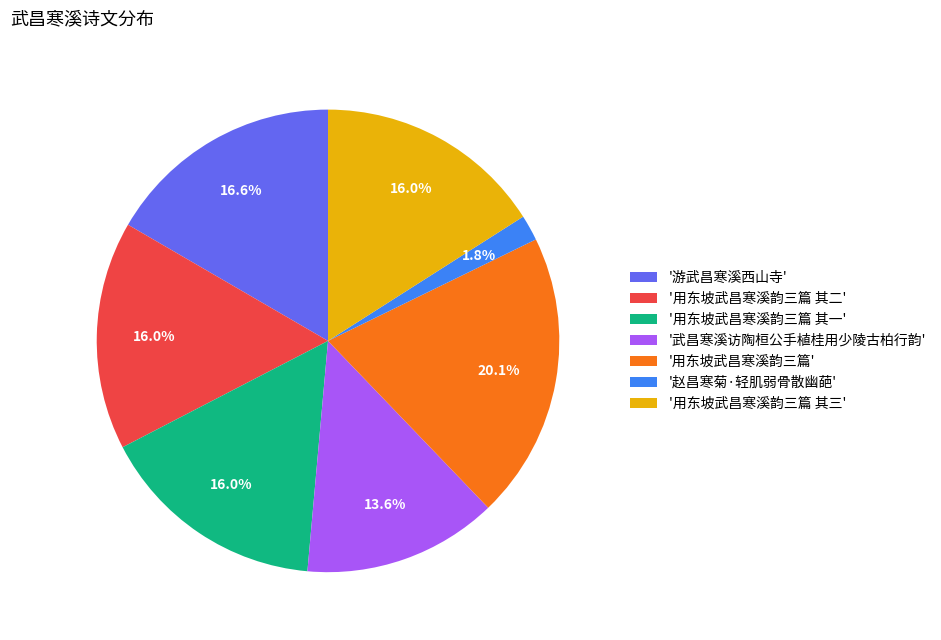

Combined, do '游武昌寒溪西山寺' and '武昌寒溪访陶桓公手植桂用少陵古柏行韵' account for over 50%?

No